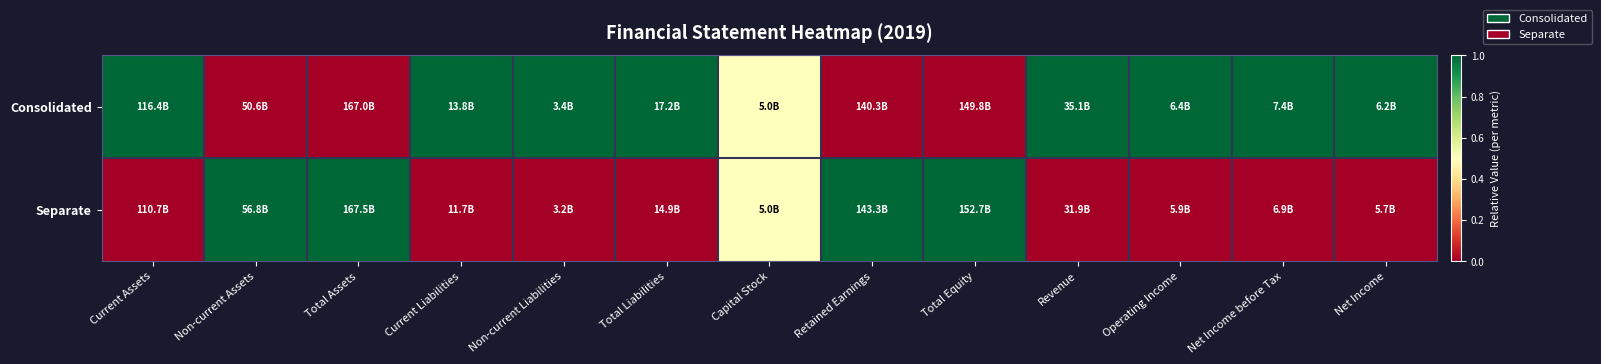

Which label corresponds to the smallest value in the chart?

Non-current Assets